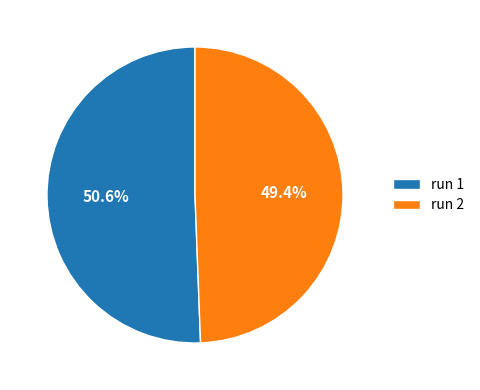

To the nearest percent, what percentage of the pie is run 2?

49%